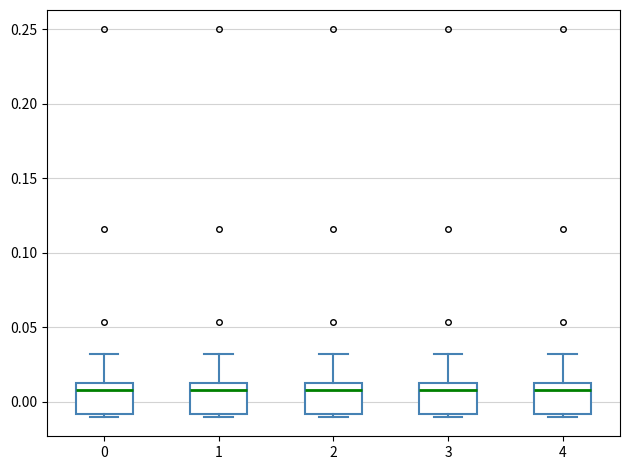

Where is the lower edge of the box at x = 1 on the y-axis? The values are not printed on the chart, so give them approximately, as read against the axis.

-0.010